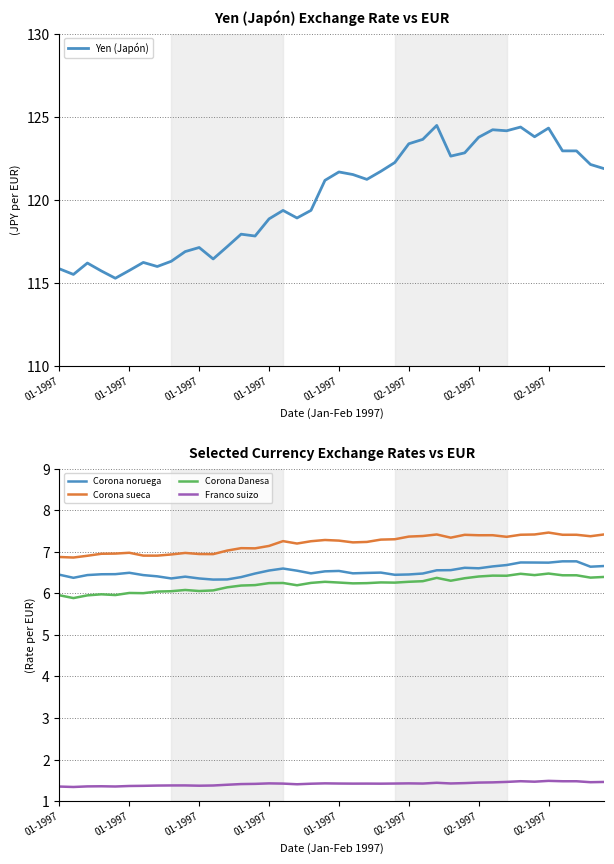

What is the spread (max minus min) of values at 01-1997?

114.5